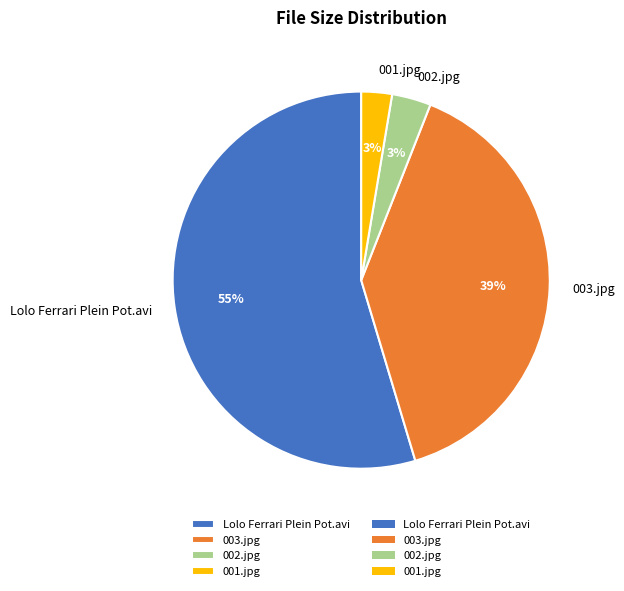

Is it true that 003.jpg is 39% of the pie?

True